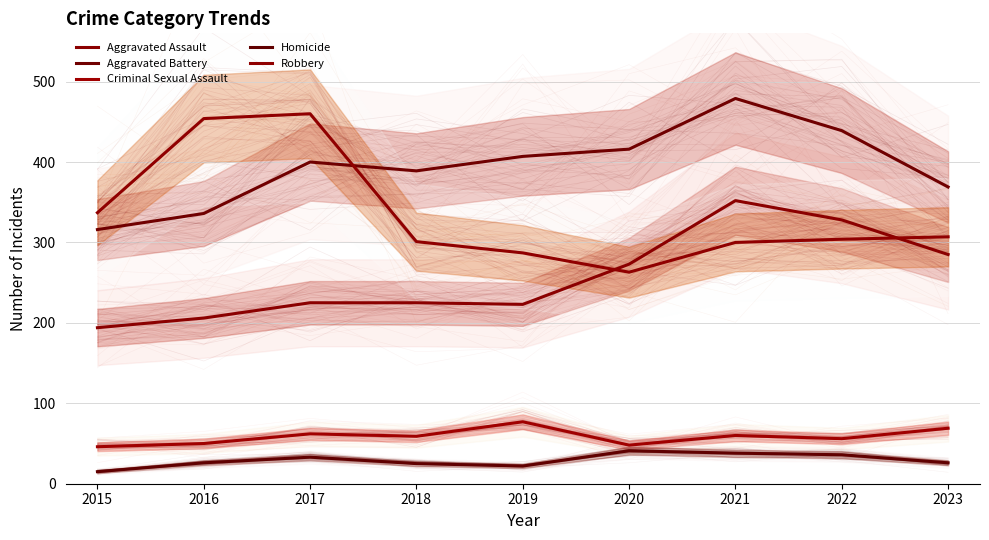

Reading left to right, what are all the values shown in this chart?

Aggravated Assault: 2015=194	2016=206	2017=225	2018=225	2019=223	2020=273	2021=352	2022=328	2023=285
Aggravated Battery: 2015=316	2016=336	2017=400	2018=389	2019=407	2020=416	2021=479	2022=439	2023=369
Criminal Sexual Assault: 2015=46	2016=50	2017=62	2018=59	2019=77	2020=48	2021=60	2022=56	2023=69
Homicide: 2015=15	2016=26	2017=33	2018=25	2019=22	2020=41	2021=38	2022=36	2023=26
Robbery: 2015=337	2016=454	2017=460	2018=301	2019=287	2020=263	2021=300	2022=304	2023=307